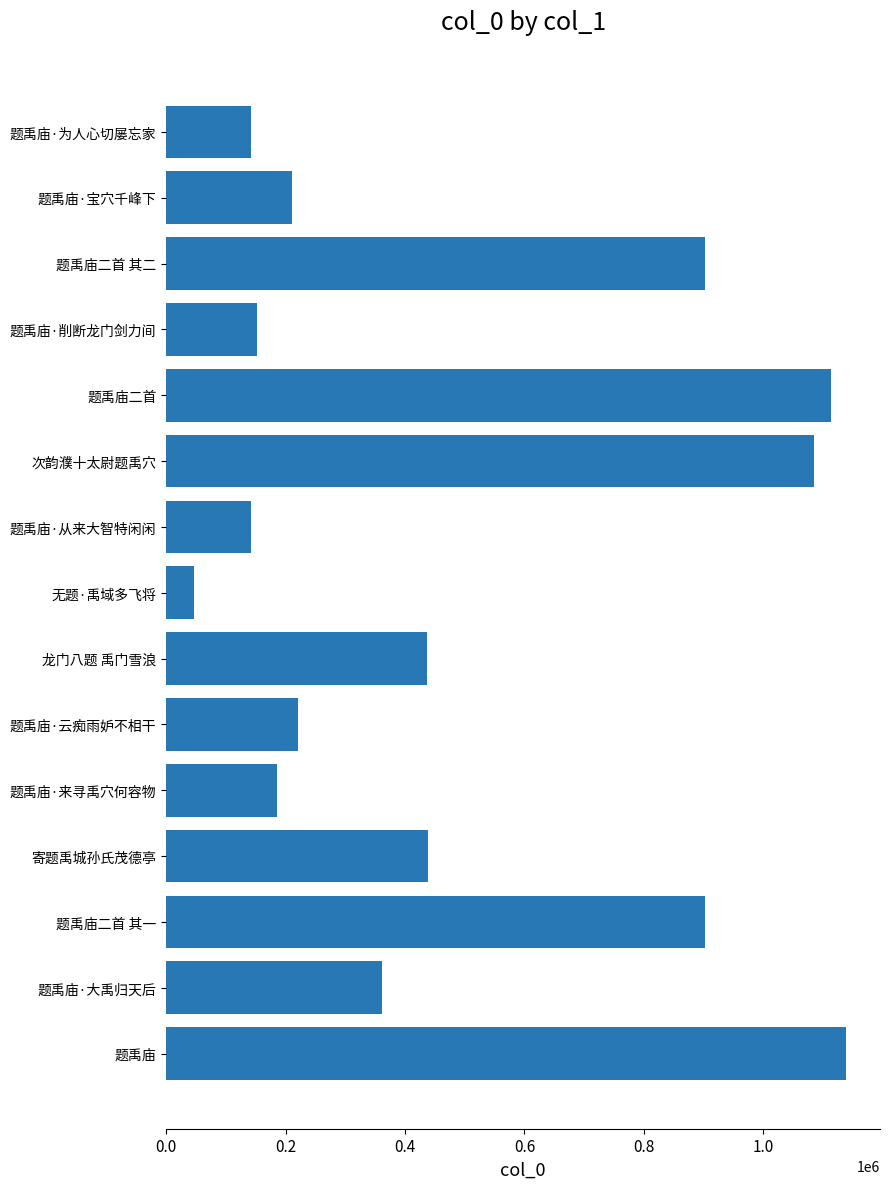

What is the difference between the maximum and minimum values?

1092876